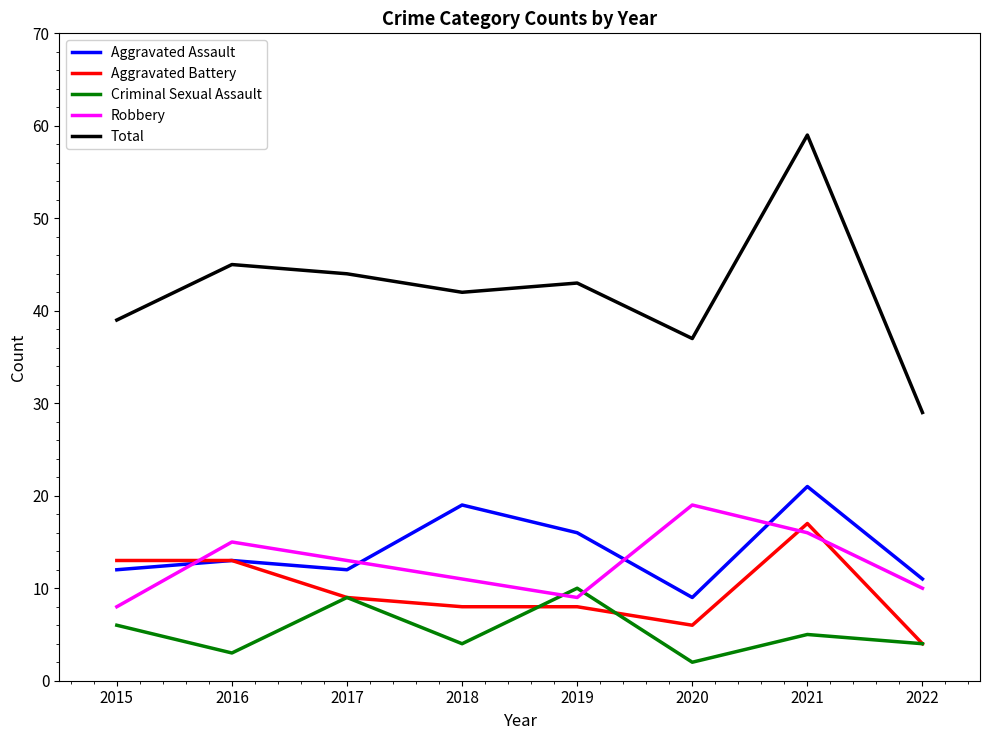

What is the lowest value of the Total series?

29